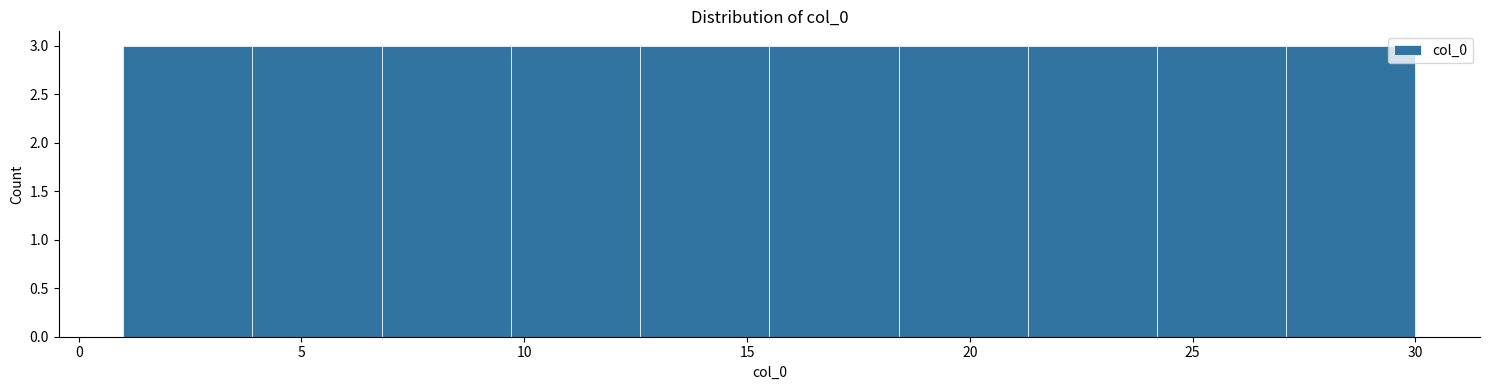

How tall is the bar that spans 18.4 to 21.3 on the x-axis? Neither the bar edges nor the heights are printed on the chart, so give them approximately, as read against the axes.

3